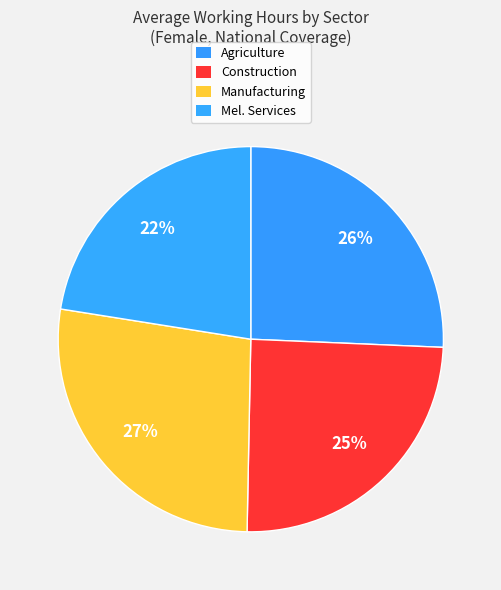

Is there any slice that represents more than half of the pie?

No